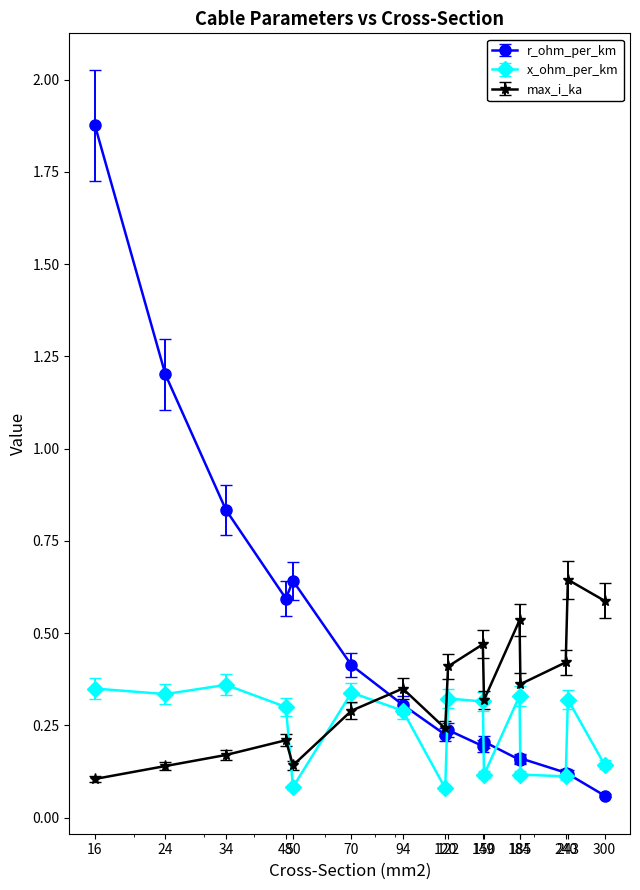

Which series has the widest spread of values?

r_ohm_per_km